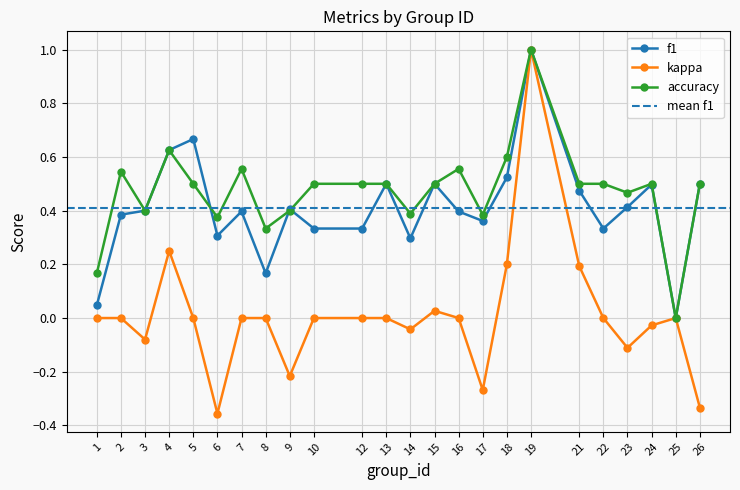

What is the total value across all series at 13?

1.0